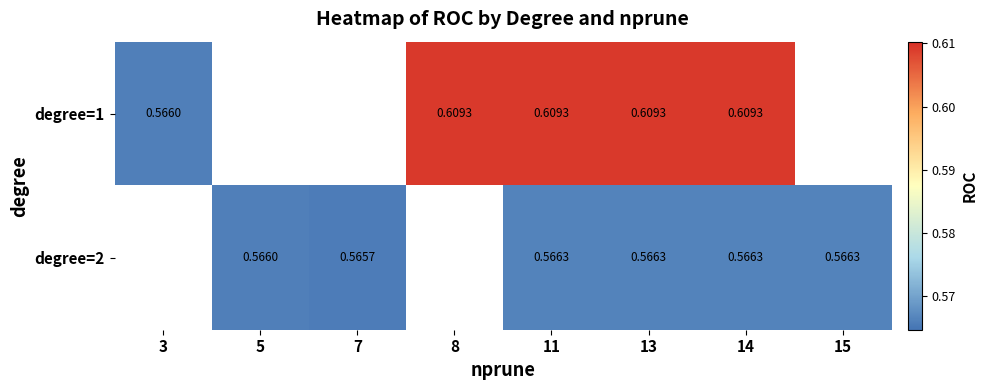

Is the value of degree=2 at 13 greater than the value of degree=1 at 11?

No